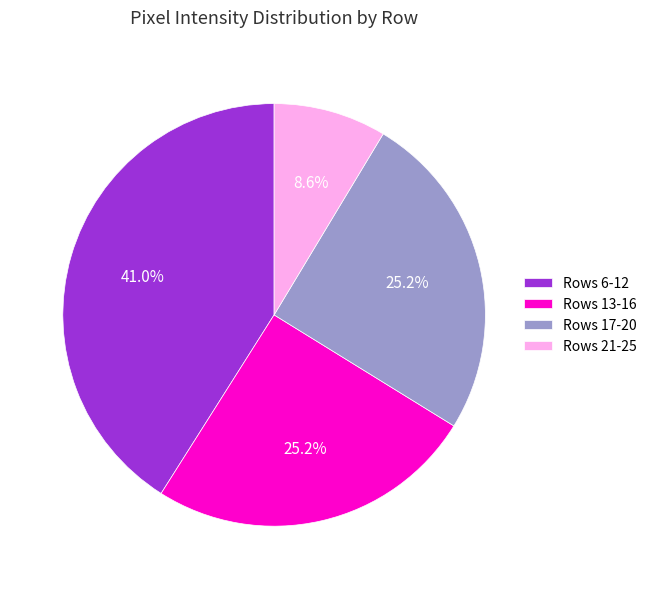

How many segments does this pie chart have?

4